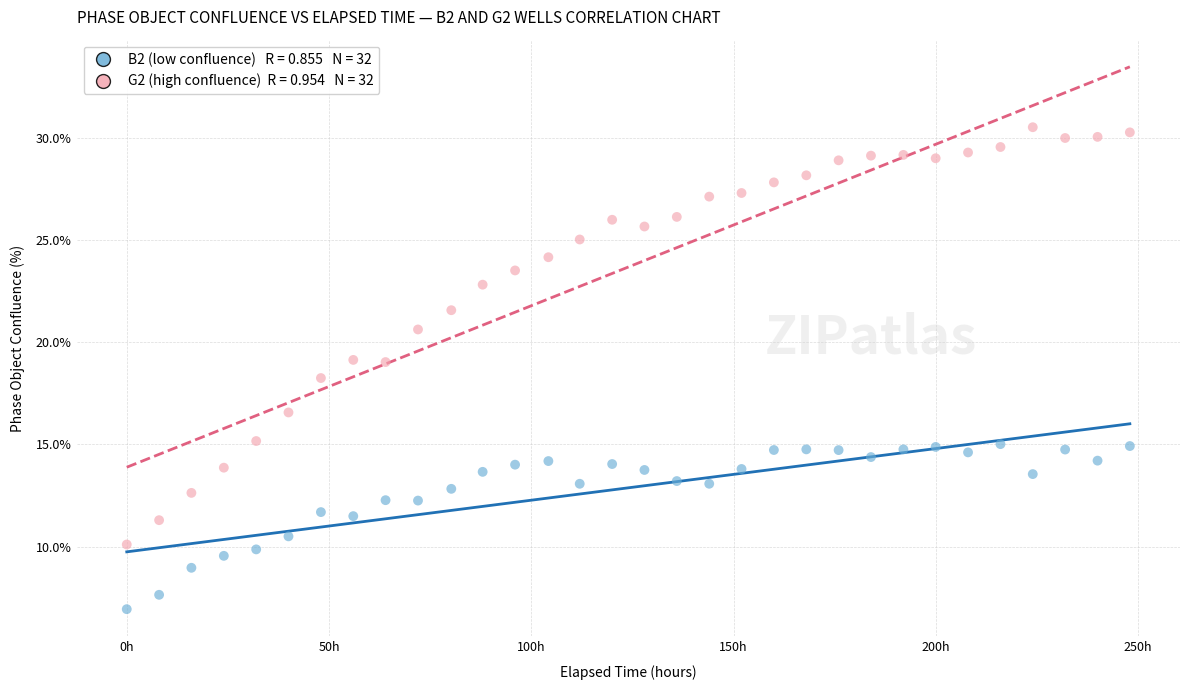

Across all data points, what is the range of Y values (max minus min)?

23.6